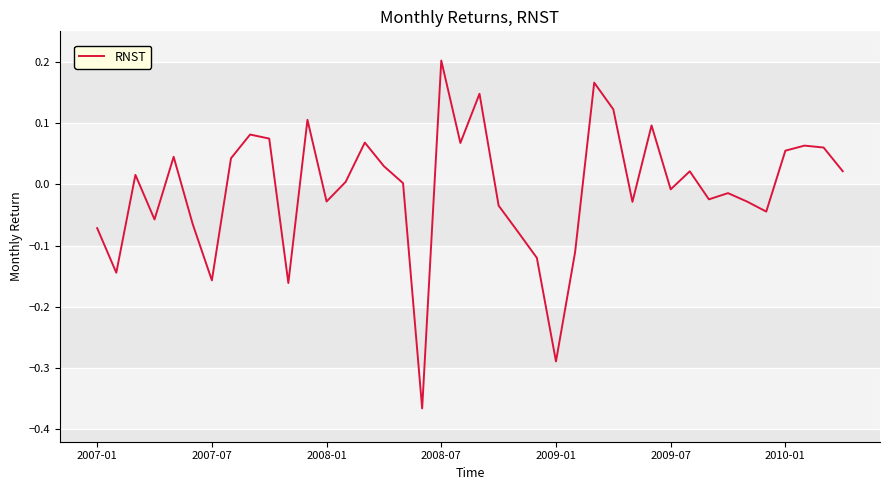

Reading right to left, transcribe all the data shown in this chart.

0.0	0.1	0.1	0.1	-0.0	-0.0	-0.0	-0.0	0.0	-0.0	0.1	-0.0	0.1	0.2	-0.1	-0.3	-0.1	-0.1	-0.0	0.1	0.1	0.2	-0.4	0.0	0.0	0.1	0.0	-0.0	0.1	-0.2	0.1	0.1	0.0	-0.2	-0.1	0.0	-0.1	0.0	-0.1	-0.1